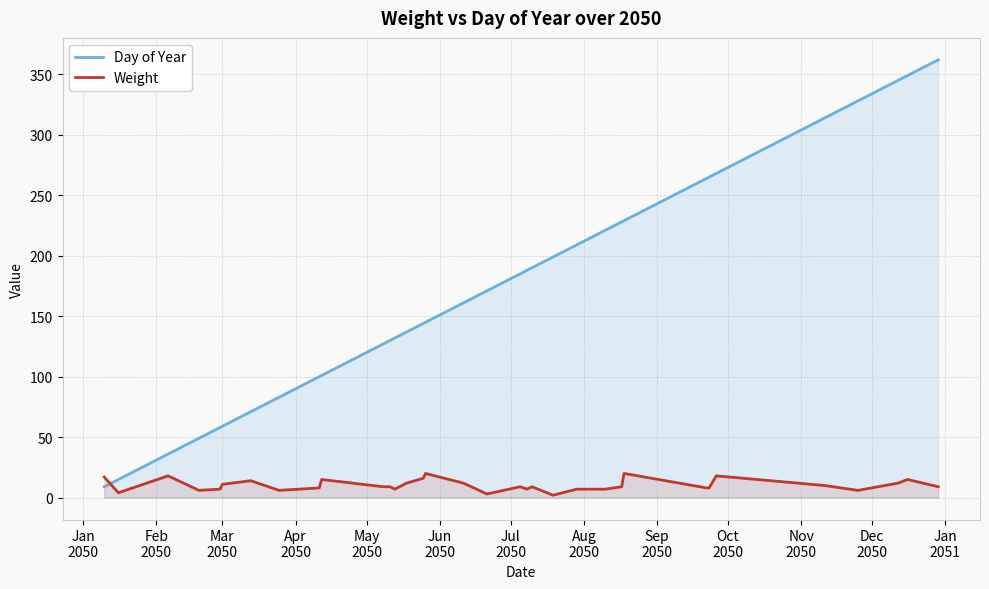

Which series has the largest total across all categories?

Day of Year